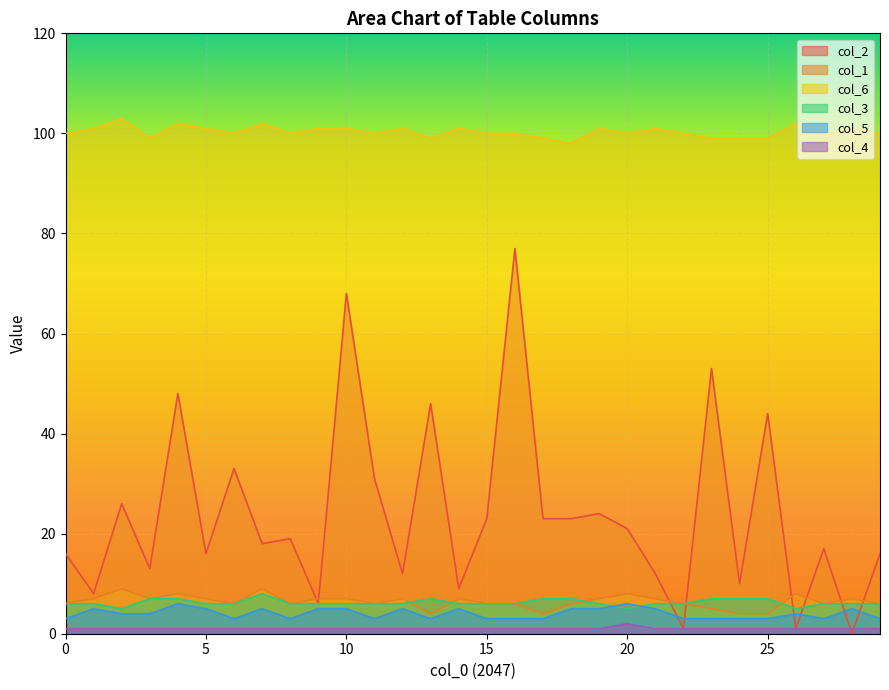

How many interior local valleys does the col_5 series have?

5